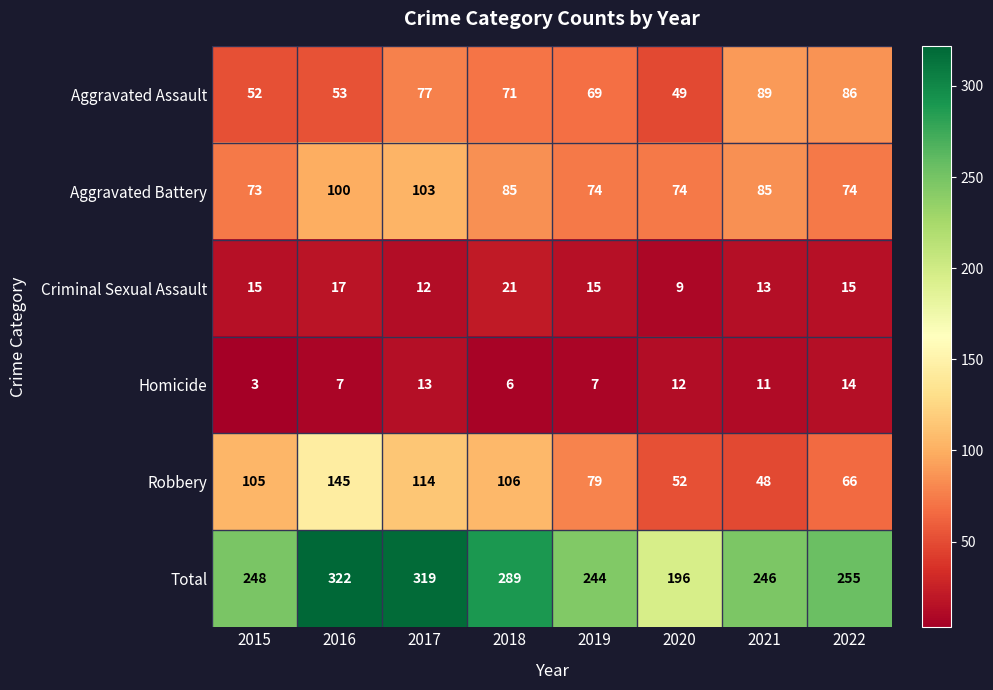

At which label is Aggravated Assault closest to 69?

2019